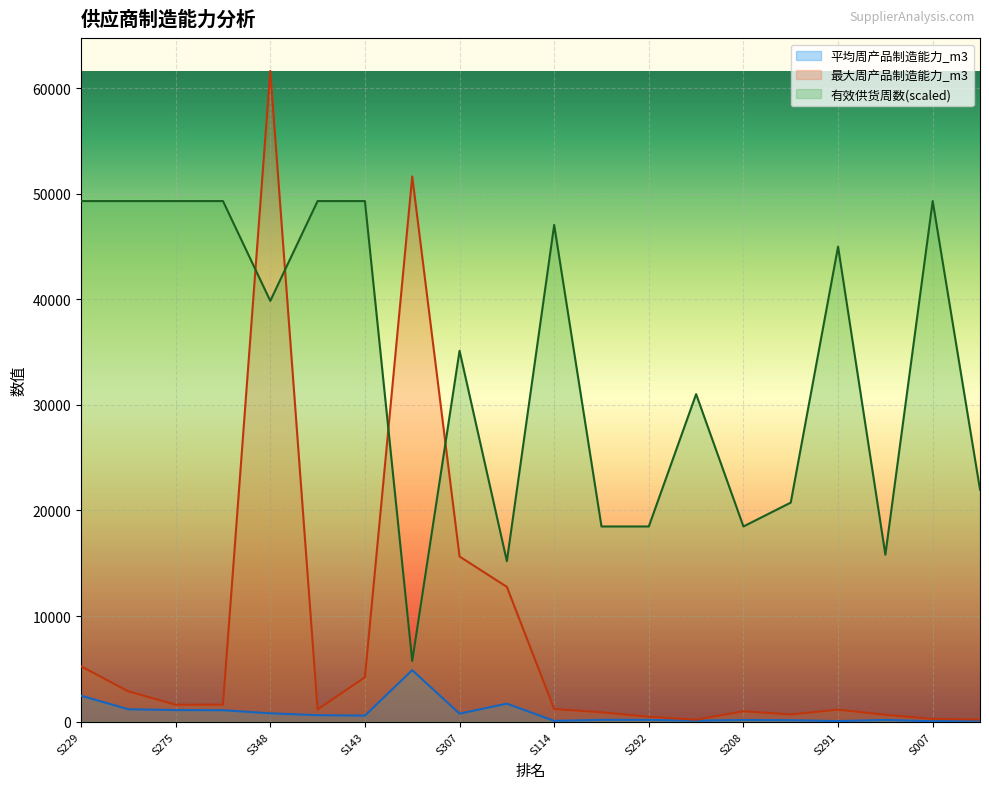

What is the average value of the 平均周产品制造能力_m3 series?

818.7